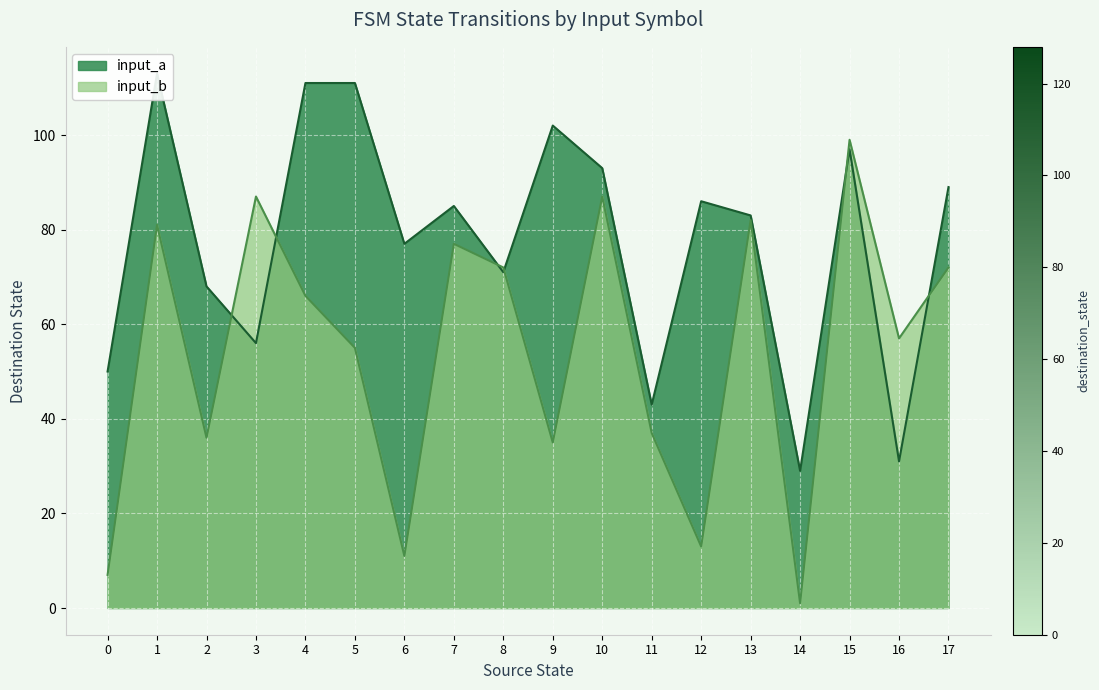

In input_a_dest, how many points are higher than both neighbors (excluding endpoints)?

5